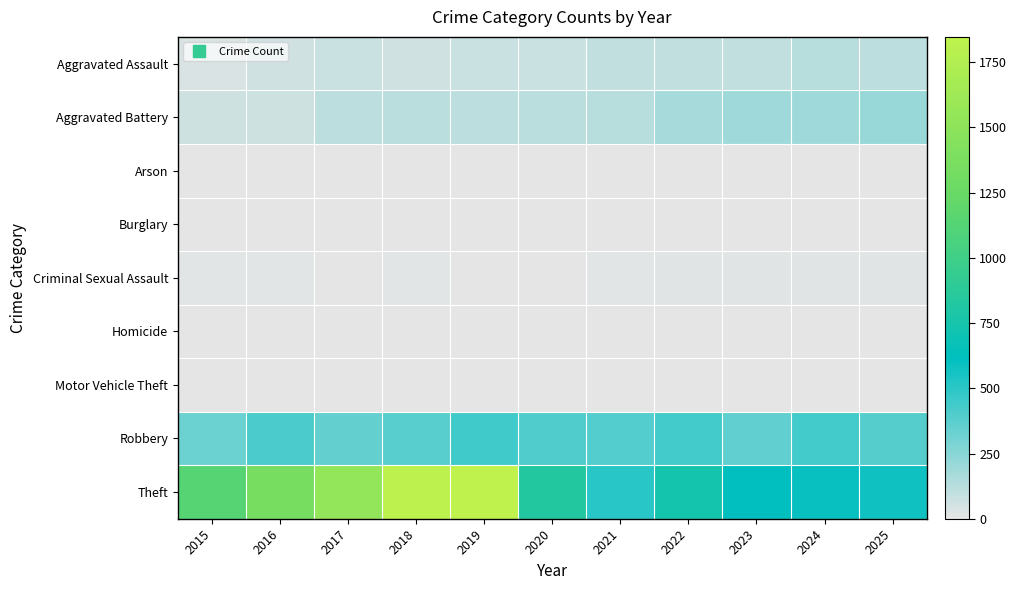

At which category does the chart reach its minimum across all series?

2016